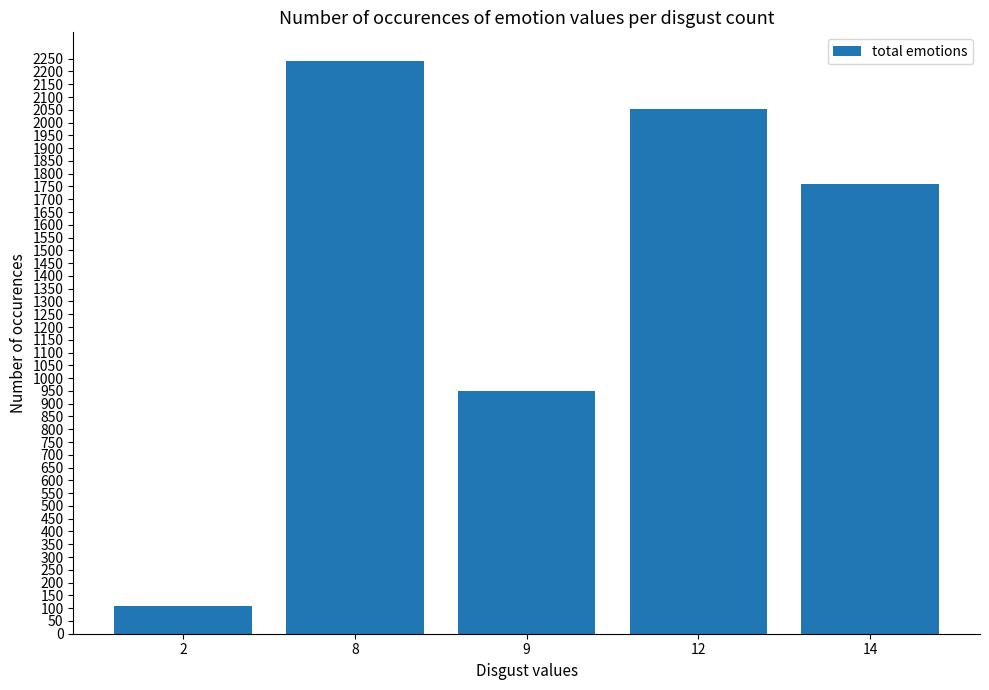

List the labels in order of value, largest first.

8, 12, 14, 9, 2